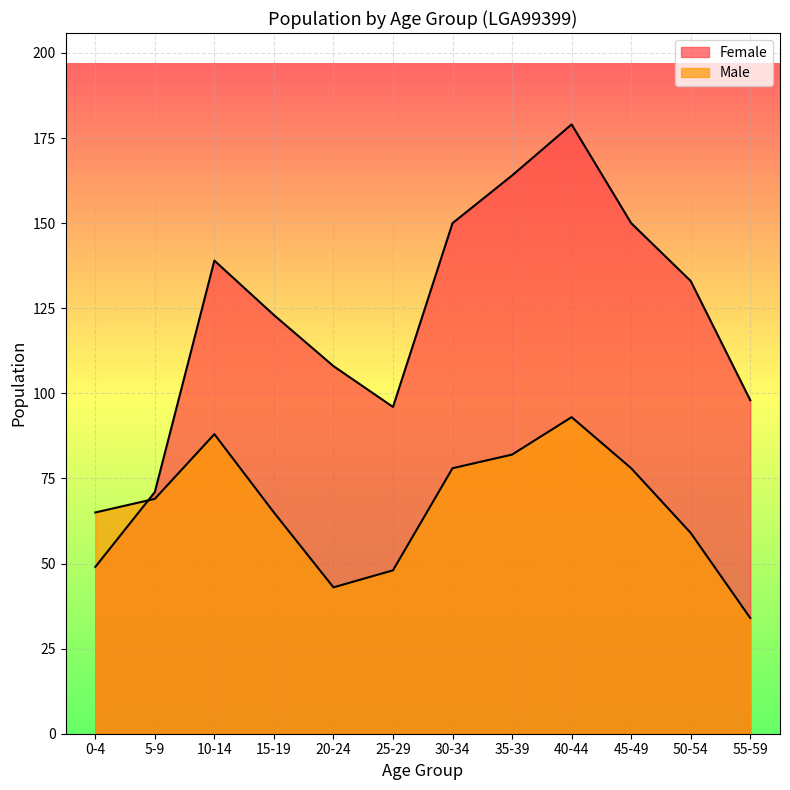

Does the chart display data point markers on the line(s)?

No